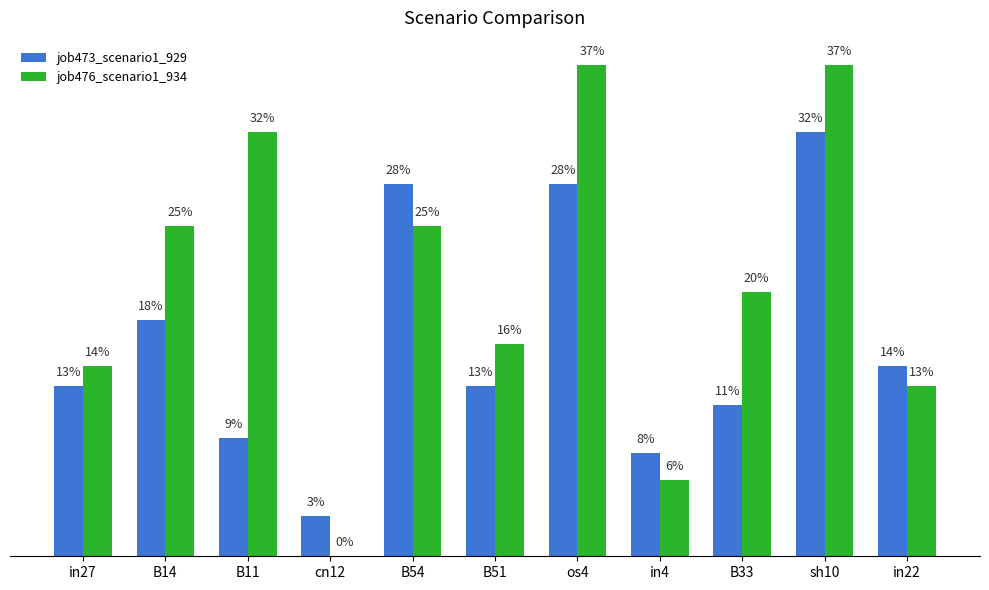

At which label does job476_scenario1_934 reach its peak?

os4